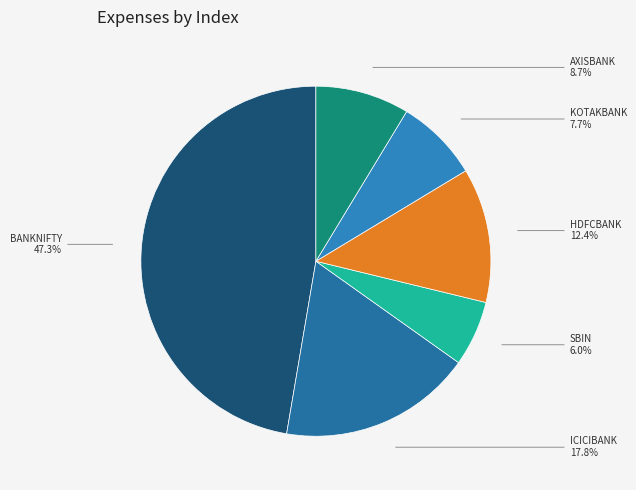

Is the sum of BANKNIFTY and ICICIBANK greater than half?

Yes